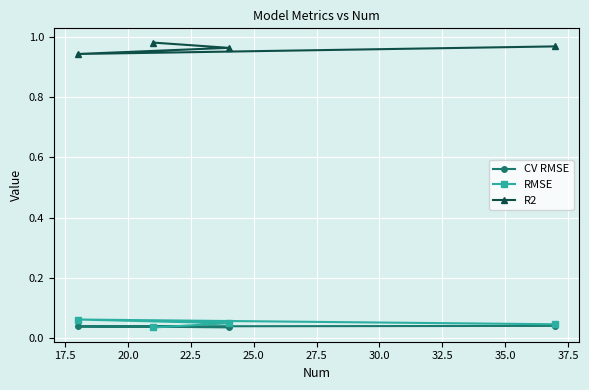

Which series has the largest total across all categories?

R2